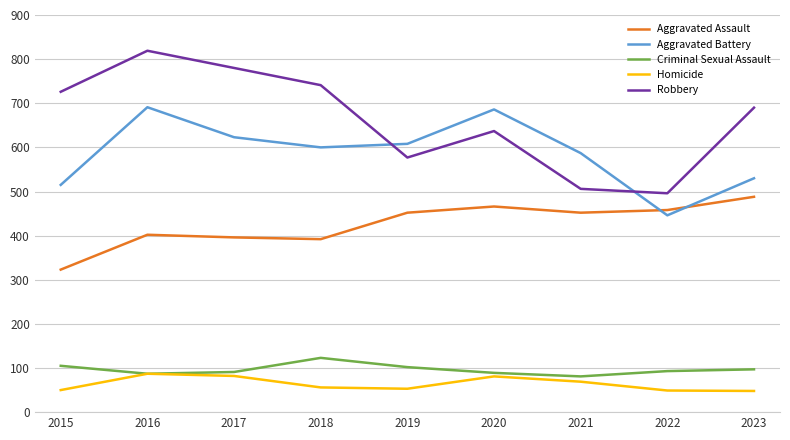

How many categories are shown in the chart?

9